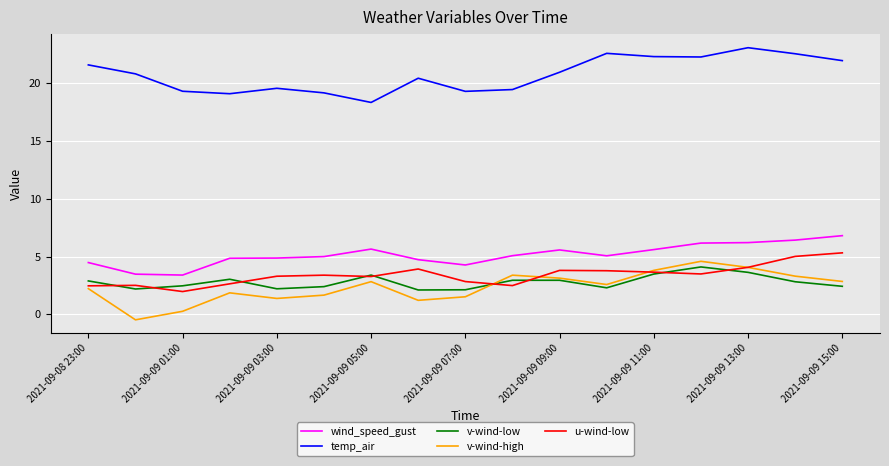

Which series has the largest range (max minus min)?

v-wind-high